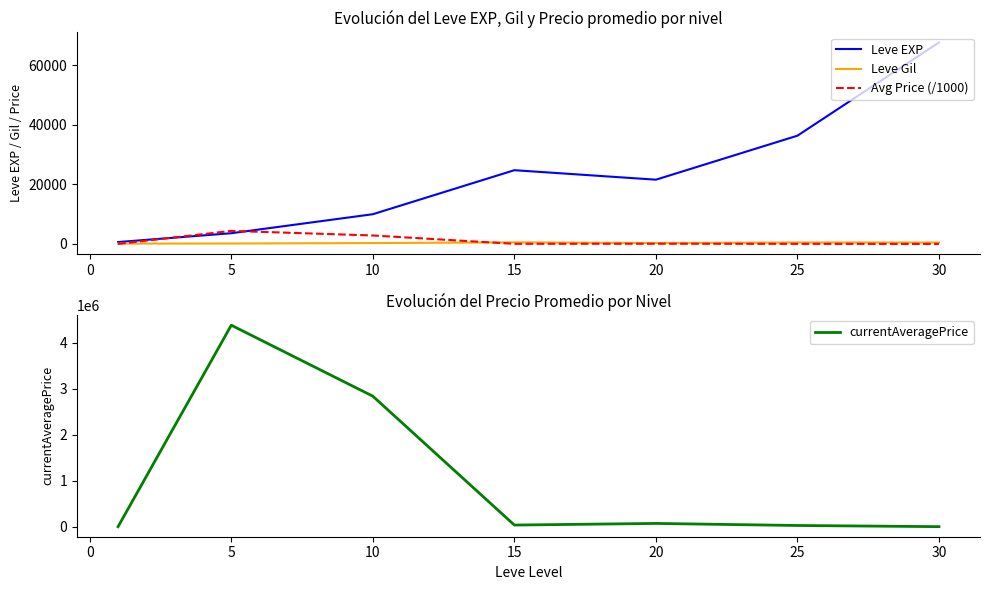

How many positive values does the Avg Price (/1000) series have?

6